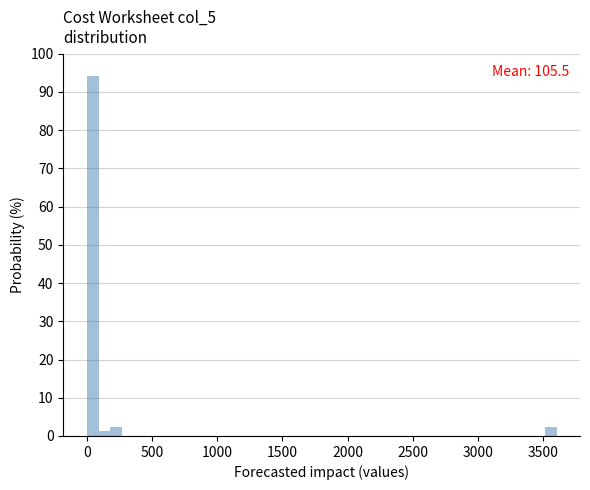

Around what value on the x-axis is the tallest bar? Give the approximate position of its centre, as read against the axis.

50